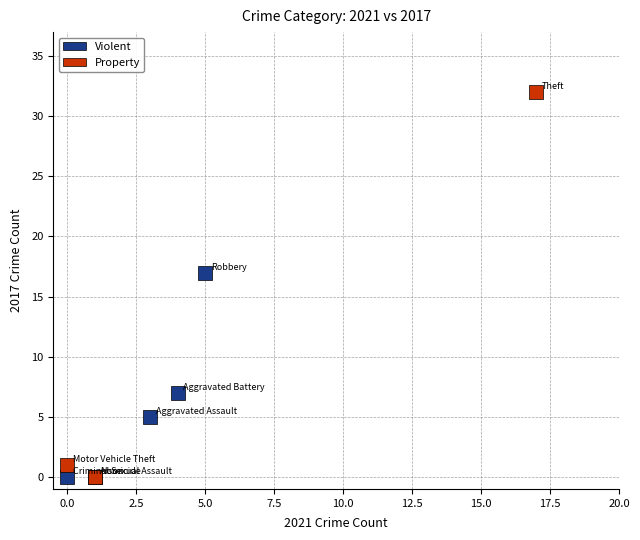

Which series has the largest Y range (max minus min)?

Property